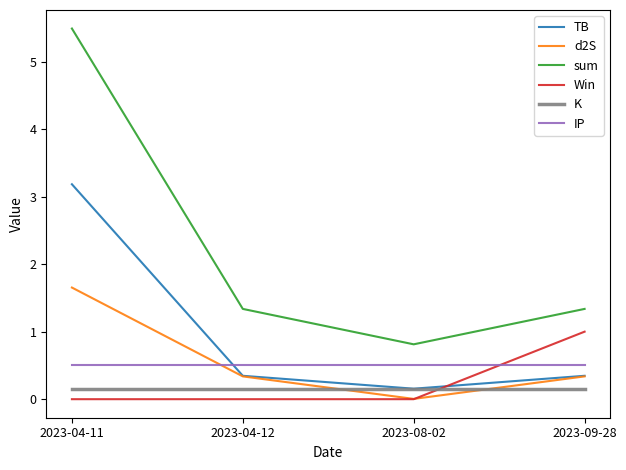

True or false: Win has more than 1 interior local peaks.

False